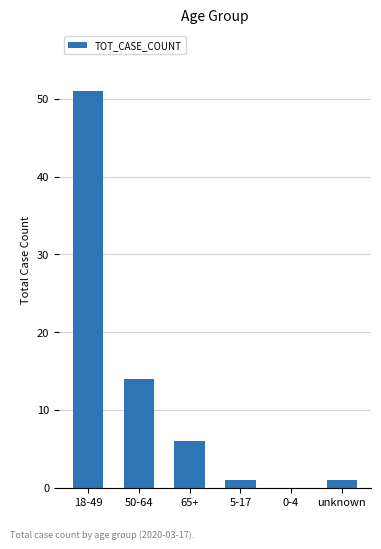

Count the number of categories in the chart.

6